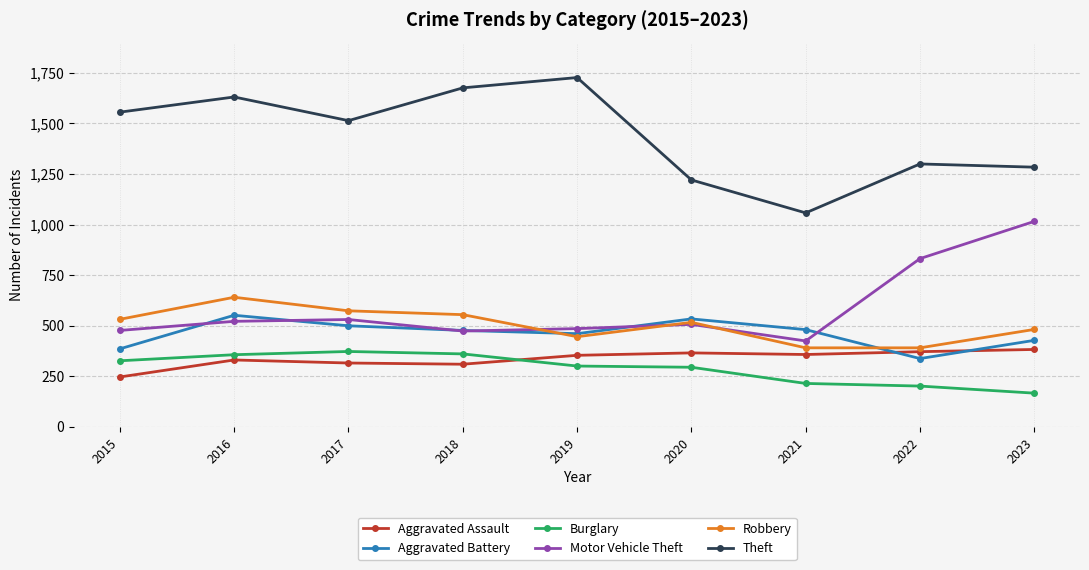

What is the difference between the Theft values at 2016 and 2018?

45